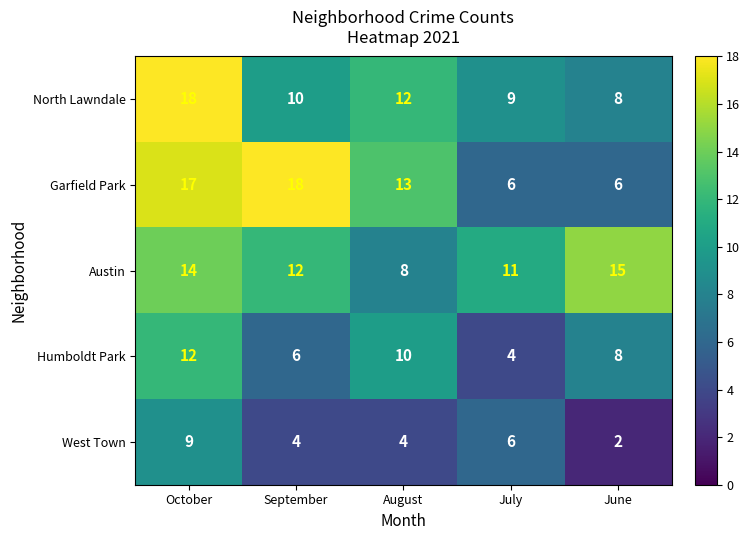

Rank the categories by North Lawndale value from highest to lowest.

October, August, September, July, June